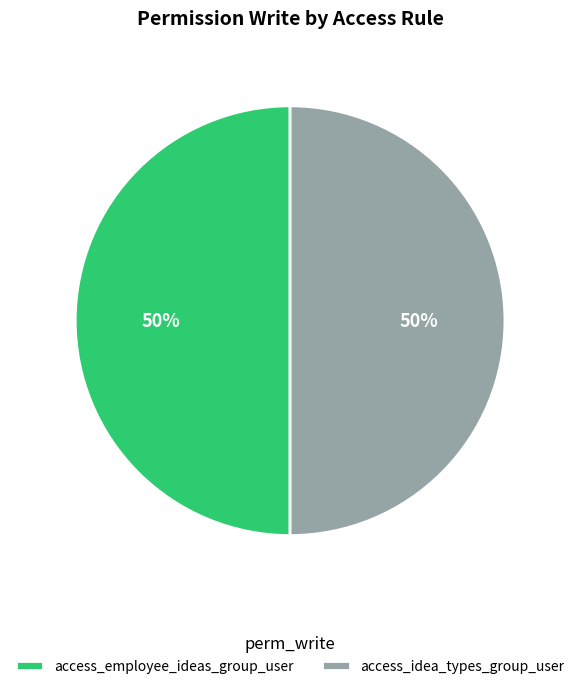

Count the number of slices in the pie.

2